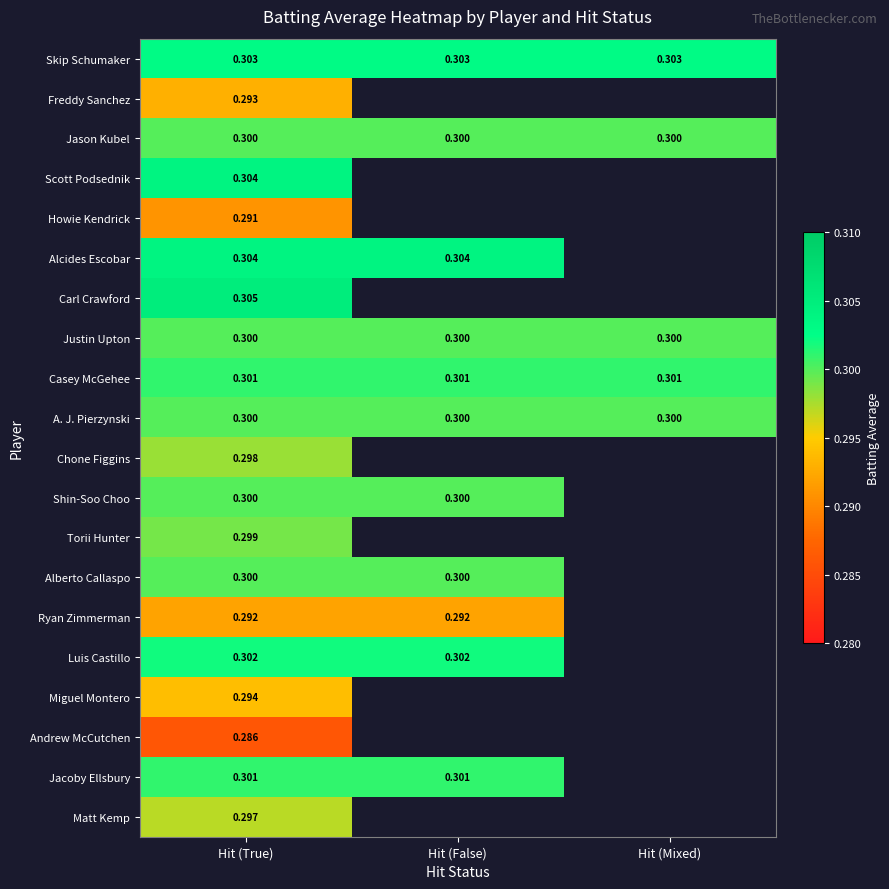

True or false: Casey McGehee has a value of 0.3 at Hit (Mixed).

True